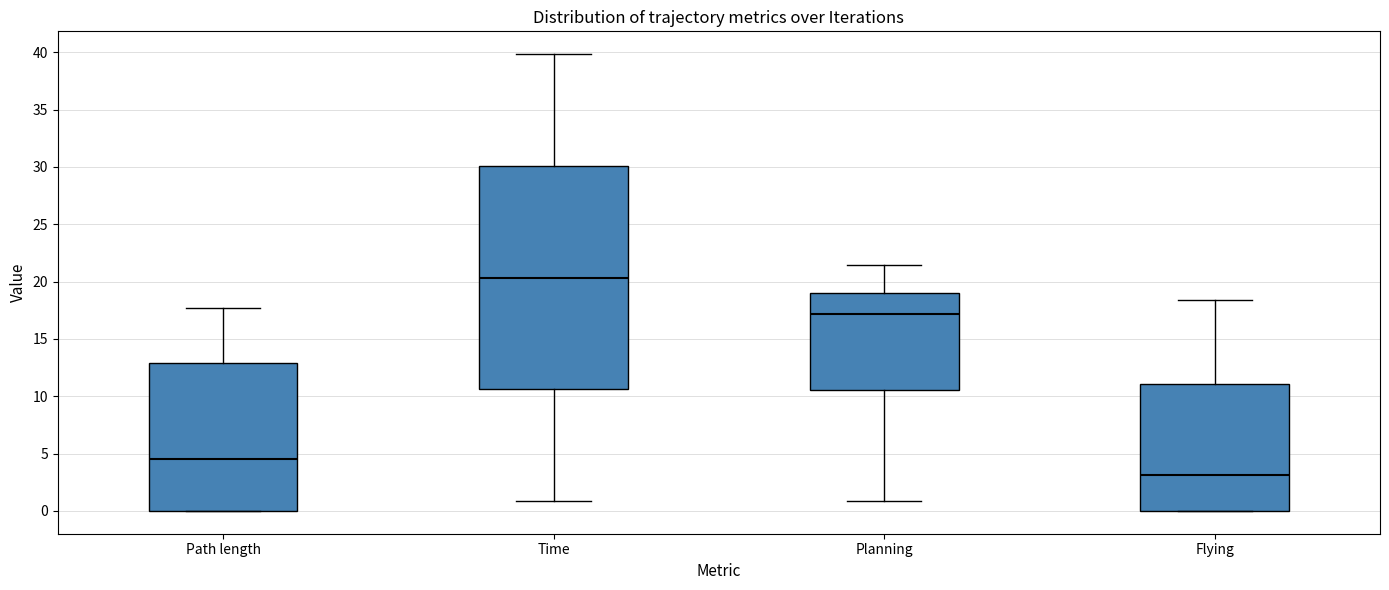

Which box is the tallest, from its lower edge to its upper edge?

Time